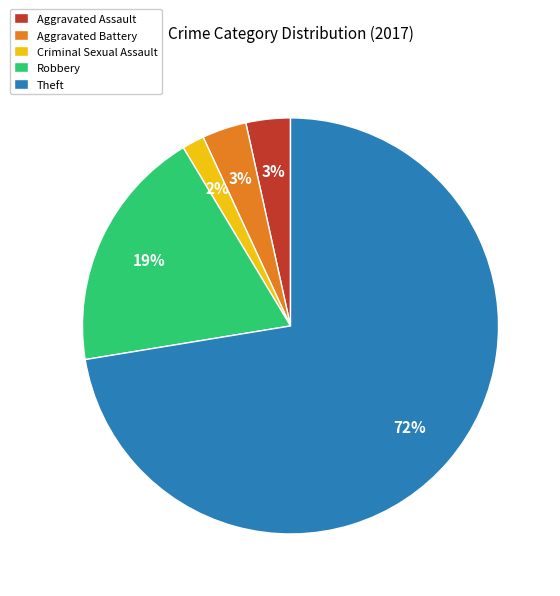

To the nearest percent, what percentage of the pie is Aggravated Assault?

3%